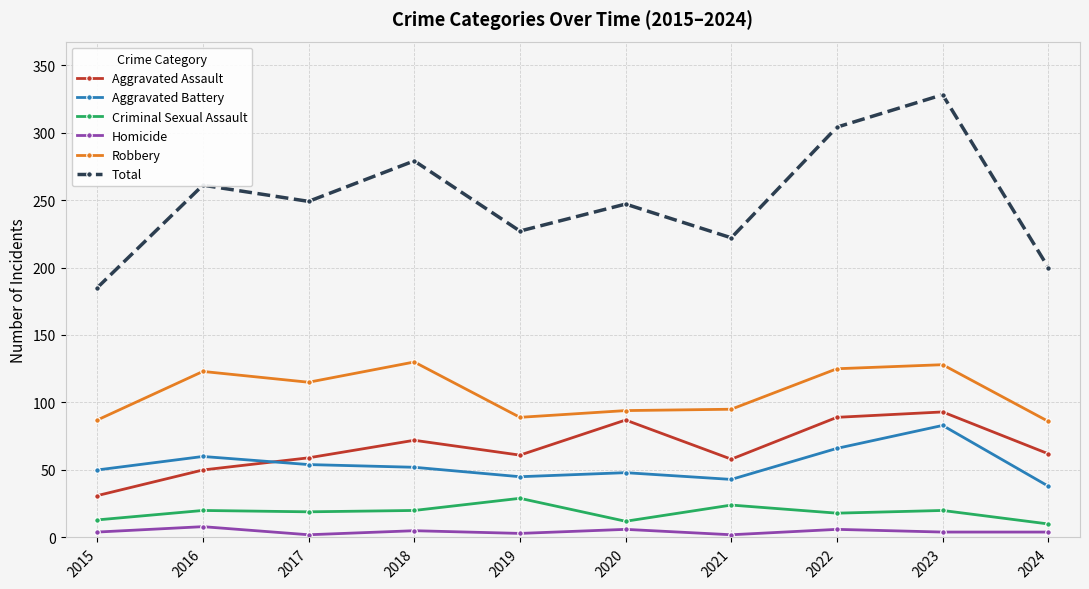

Is this an area chart (filled region under the line)?

No